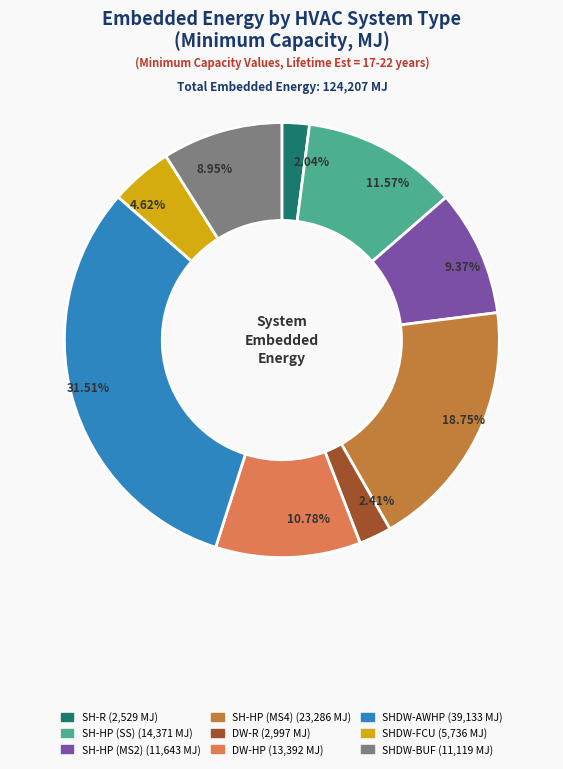

The SHDW-BUF slice represents 9% of the pie. True or false?

True